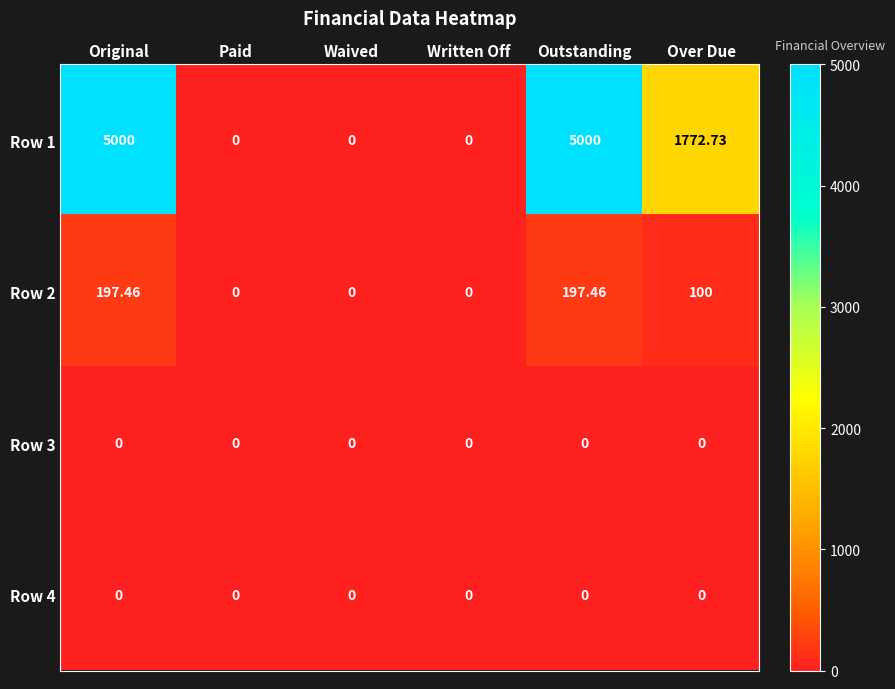

Which series changed the most between Paid and Over Due?

Row 1